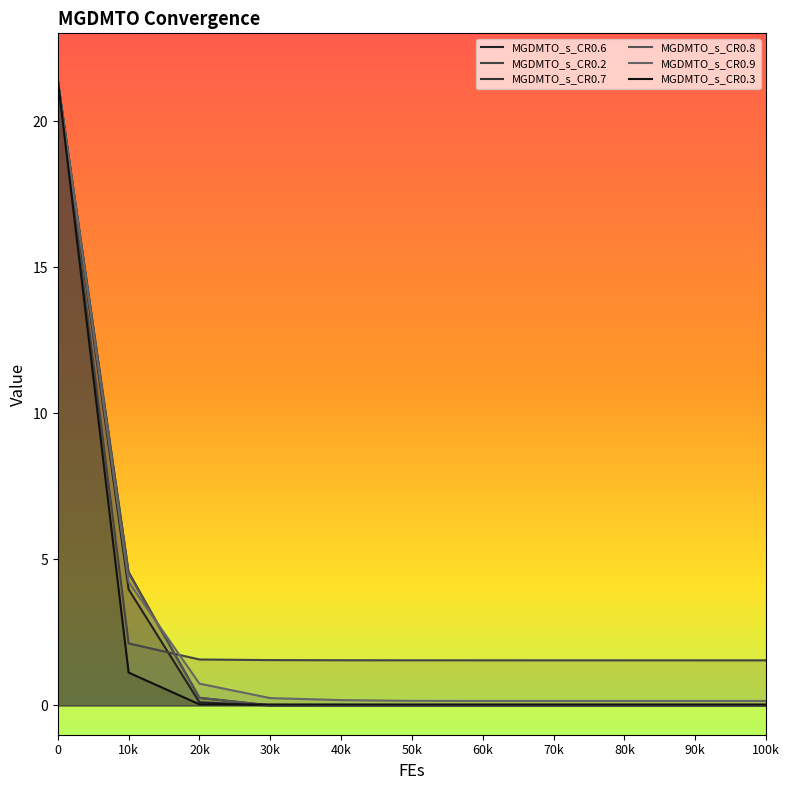

What is the sum of all MGDMTO_s_CR0.8 values?

26.2